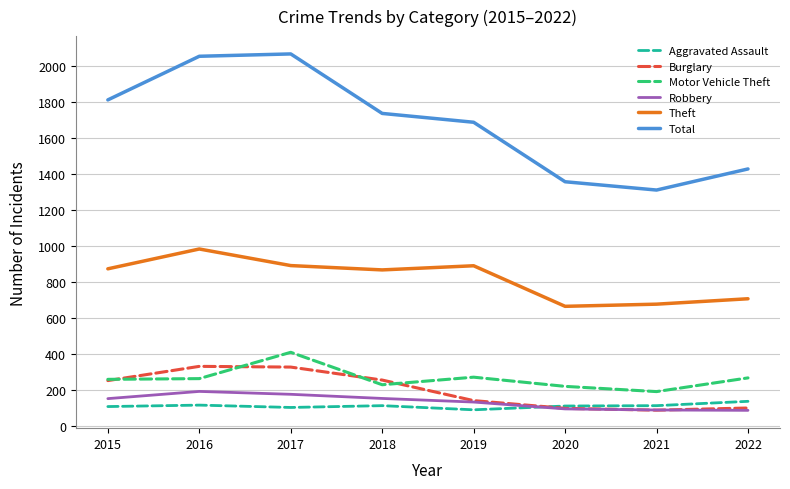

What is the greatest value displayed?

2066